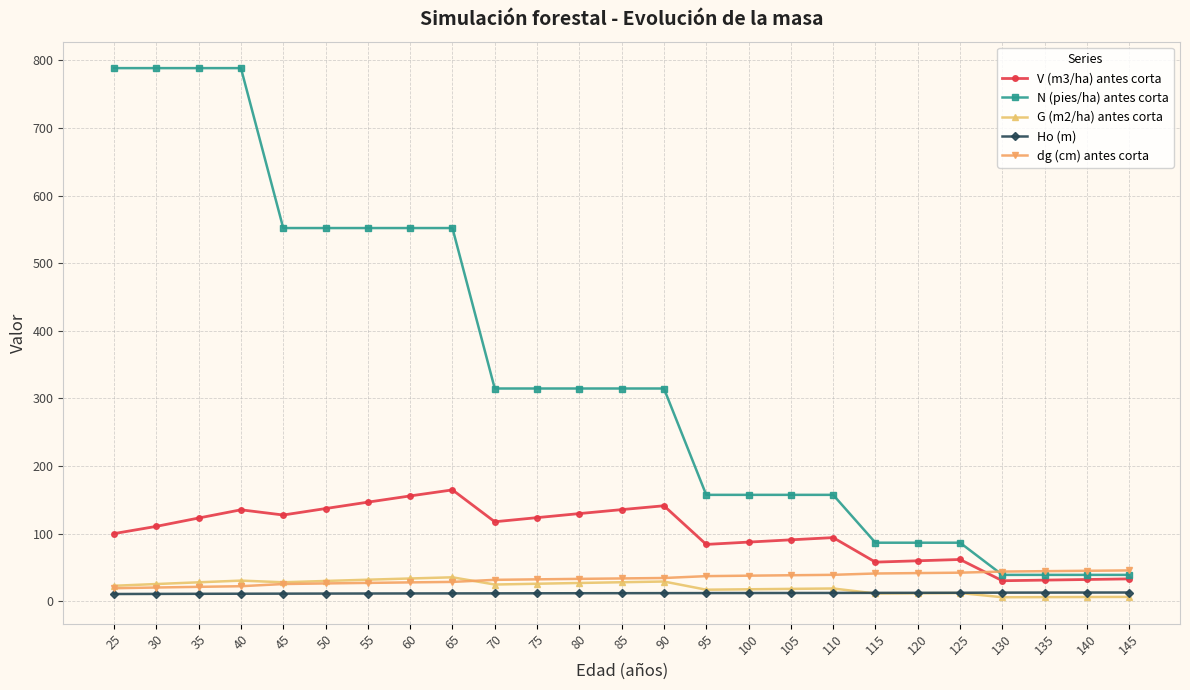

What is the difference between the highest and lowest values at 35?

777.8